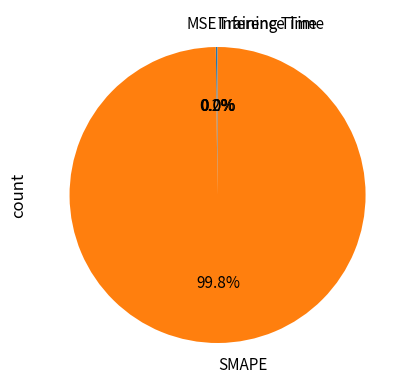

Does any single category account for the majority?

Yes